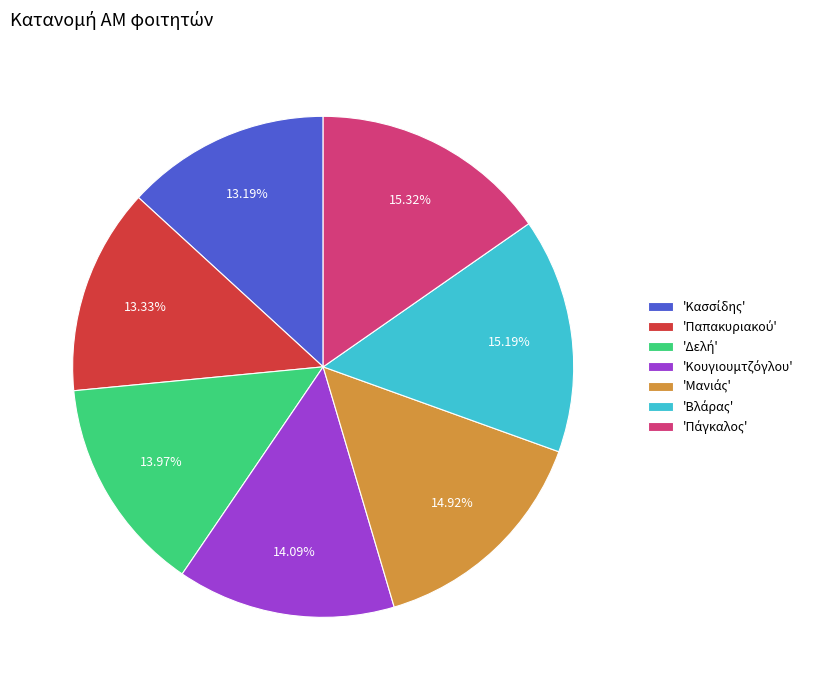

Count the number of slices in the pie.

7